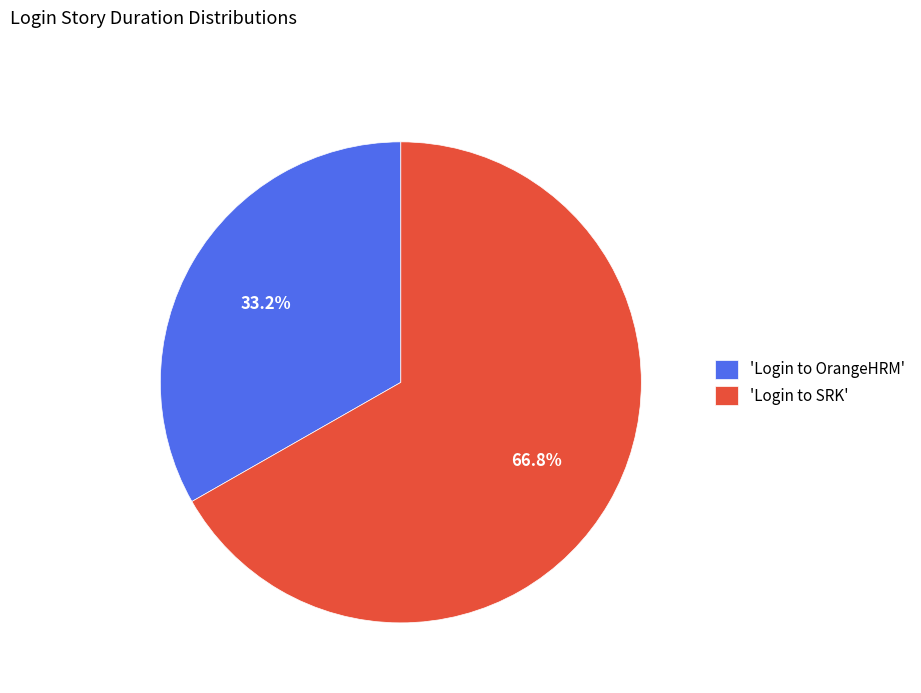

Is 'Login to OrangeHRM' the majority of the pie?

No